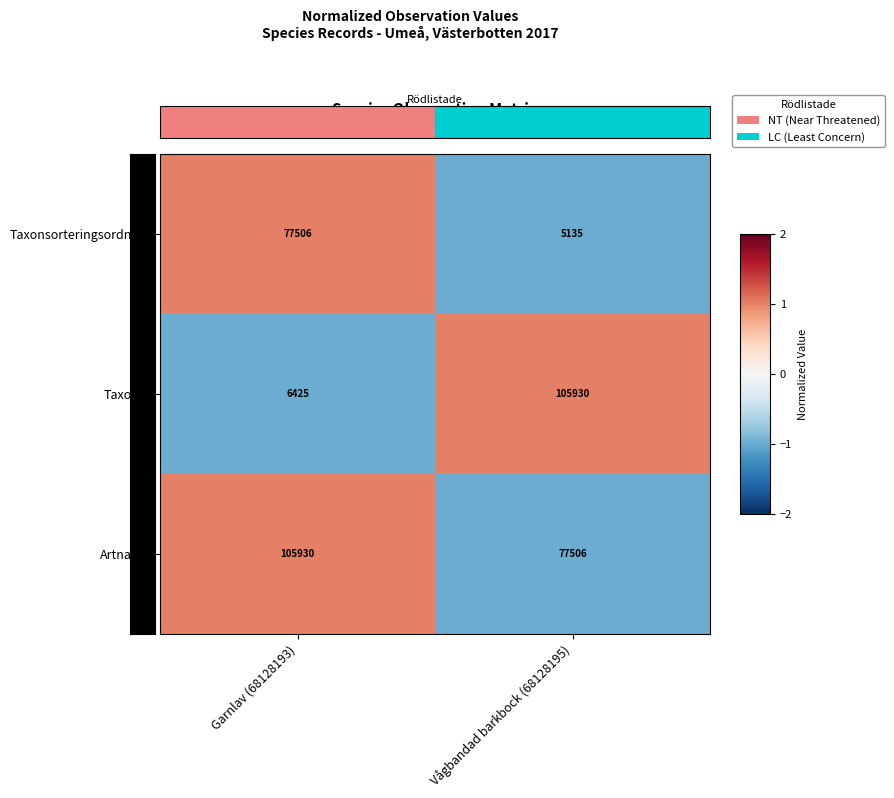

Reading left to right, list all the values displayed in this chart.

Taxonsorteringsordning: Garnlav (68128193)=77506	Vågbandad barkbock (68128195)=5135
TaxonId: Garnlav (68128193)=6425	Vågbandad barkbock (68128195)=105930
Artnamn: Garnlav (68128193)=105930	Vågbandad barkbock (68128195)=77506